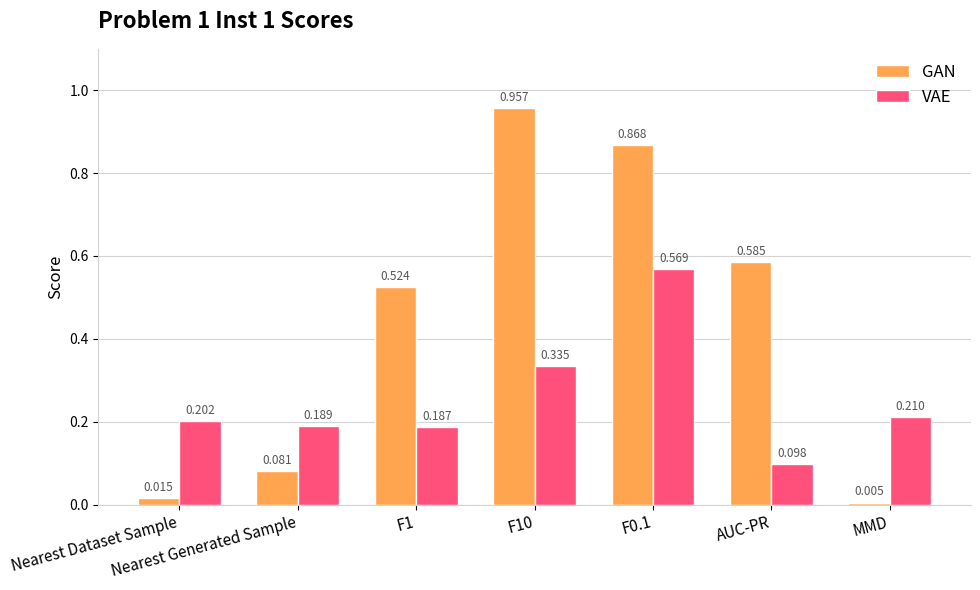

At which label is GAN closest to 0?

MMD